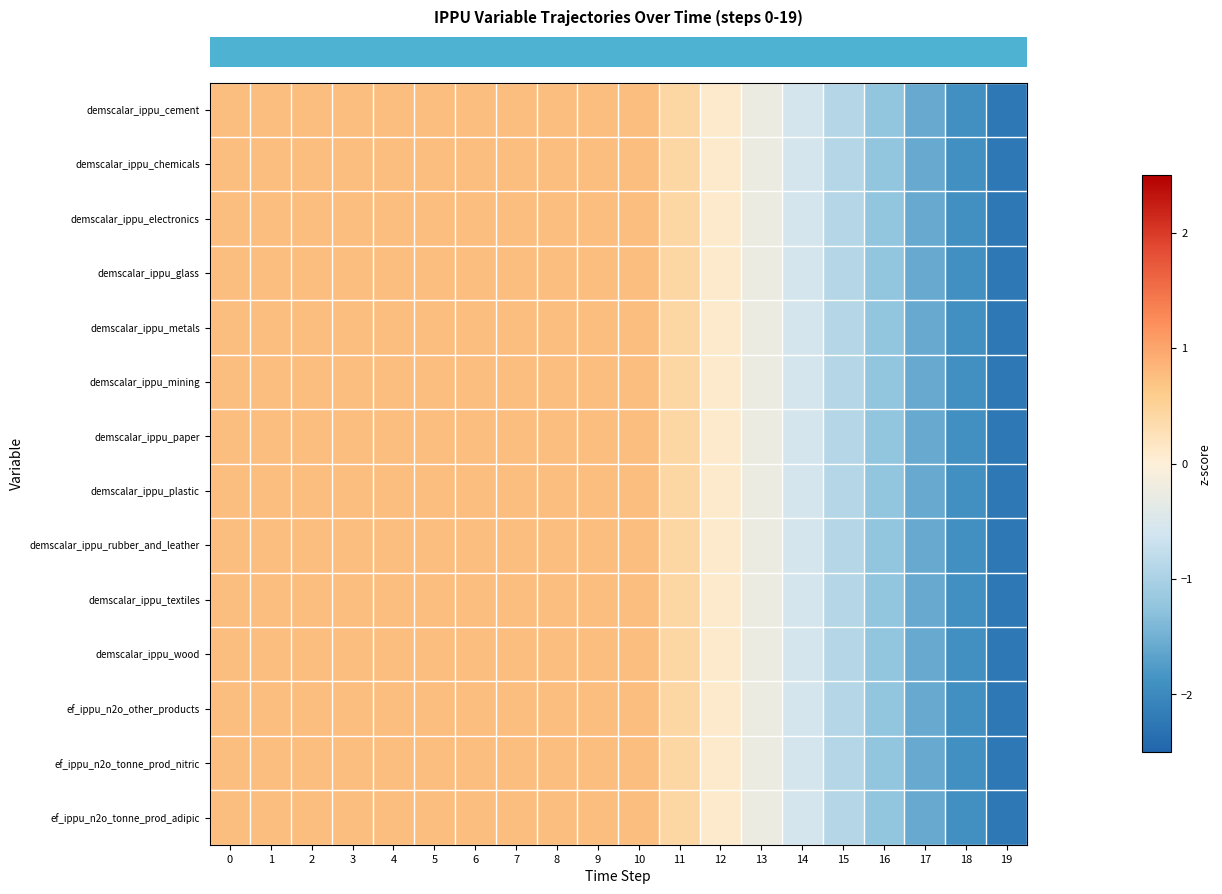

Reading left to right, what are all the values shown in this chart?

row_0: 0.7	0.7	0.7	0.7	0.7	0.7	0.7	0.7	0.7	0.7	0.7	0.4	0.1	-0.2	-0.6	-0.9	-1.2	-1.6	-1.9	-2.2
row_1: 0.7	0.7	0.7	0.7	0.7	0.7	0.7	0.7	0.7	0.7	0.7	0.4	0.1	-0.2	-0.6	-0.9	-1.2	-1.6	-1.9	-2.2
row_2: 0.7	0.7	0.7	0.7	0.7	0.7	0.7	0.7	0.7	0.7	0.7	0.4	0.1	-0.2	-0.6	-0.9	-1.2	-1.6	-1.9	-2.2
row_3: 0.7	0.7	0.7	0.7	0.7	0.7	0.7	0.7	0.7	0.7	0.7	0.4	0.1	-0.2	-0.6	-0.9	-1.2	-1.6	-1.9	-2.2
row_4: 0.7	0.7	0.7	0.7	0.7	0.7	0.7	0.7	0.7	0.7	0.7	0.4	0.1	-0.2	-0.6	-0.9	-1.2	-1.6	-1.9	-2.2
row_5: 0.7	0.7	0.7	0.7	0.7	0.7	0.7	0.7	0.7	0.7	0.7	0.4	0.1	-0.2	-0.6	-0.9	-1.2	-1.6	-1.9	-2.2
row_6: 0.7	0.7	0.7	0.7	0.7	0.7	0.7	0.7	0.7	0.7	0.7	0.4	0.1	-0.2	-0.6	-0.9	-1.2	-1.6	-1.9	-2.2
row_7: 0.7	0.7	0.7	0.7	0.7	0.7	0.7	0.7	0.7	0.7	0.7	0.4	0.1	-0.2	-0.6	-0.9	-1.2	-1.6	-1.9	-2.2
row_8: 0.7	0.7	0.7	0.7	0.7	0.7	0.7	0.7	0.7	0.7	0.7	0.4	0.1	-0.2	-0.6	-0.9	-1.2	-1.6	-1.9	-2.2
row_9: 0.7	0.7	0.7	0.7	0.7	0.7	0.7	0.7	0.7	0.7	0.7	0.4	0.1	-0.2	-0.6	-0.9	-1.2	-1.6	-1.9	-2.2
row_10: 0.7	0.7	0.7	0.7	0.7	0.7	0.7	0.7	0.7	0.7	0.7	0.4	0.1	-0.2	-0.6	-0.9	-1.2	-1.6	-1.9	-2.2
row_11: 0.7	0.7	0.7	0.7	0.7	0.7	0.7	0.7	0.7	0.7	0.7	0.4	0.1	-0.2	-0.6	-0.9	-1.2	-1.6	-1.9	-2.2
row_12: 0.7	0.7	0.7	0.7	0.7	0.7	0.7	0.7	0.7	0.7	0.7	0.4	0.1	-0.2	-0.6	-0.9	-1.2	-1.6	-1.9	-2.2
row_13: 0.7	0.7	0.7	0.7	0.7	0.7	0.7	0.7	0.7	0.7	0.7	0.4	0.1	-0.2	-0.6	-0.9	-1.2	-1.6	-1.9	-2.2